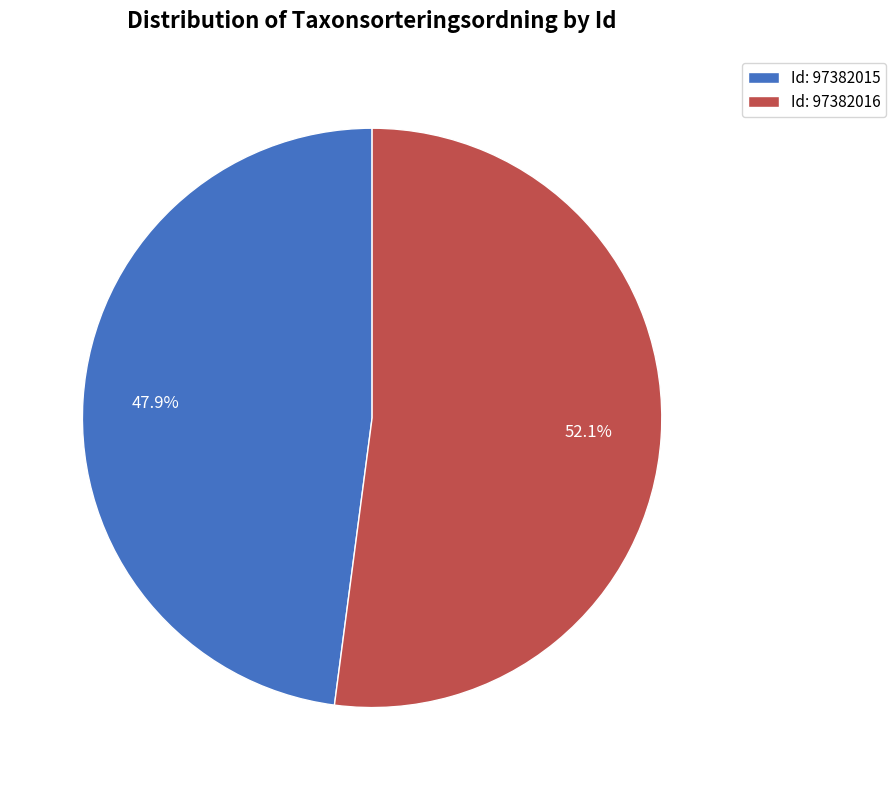

Do Id: 97382015 and Id: 97382016 together represent more than half of the pie?

Yes